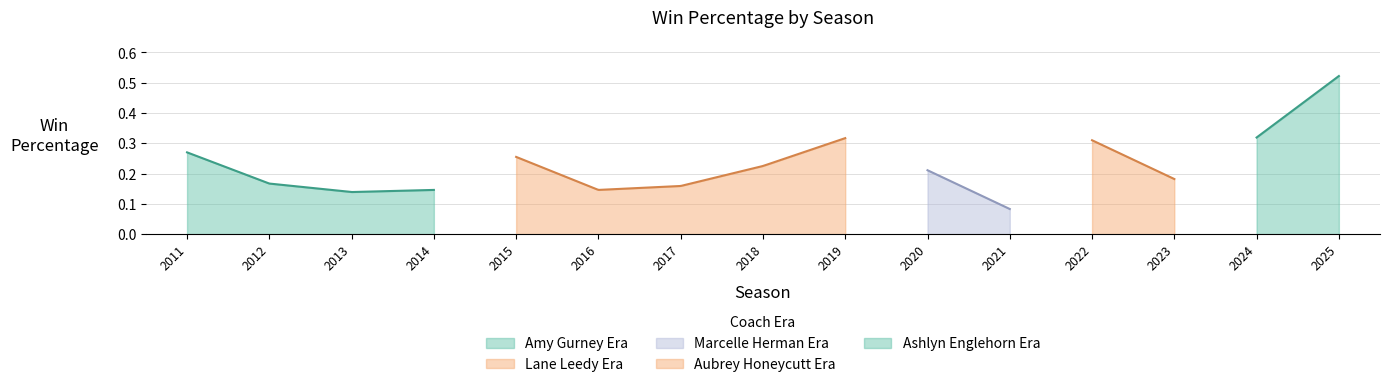

What is the change in value from 2013 to 2024?

+0.2